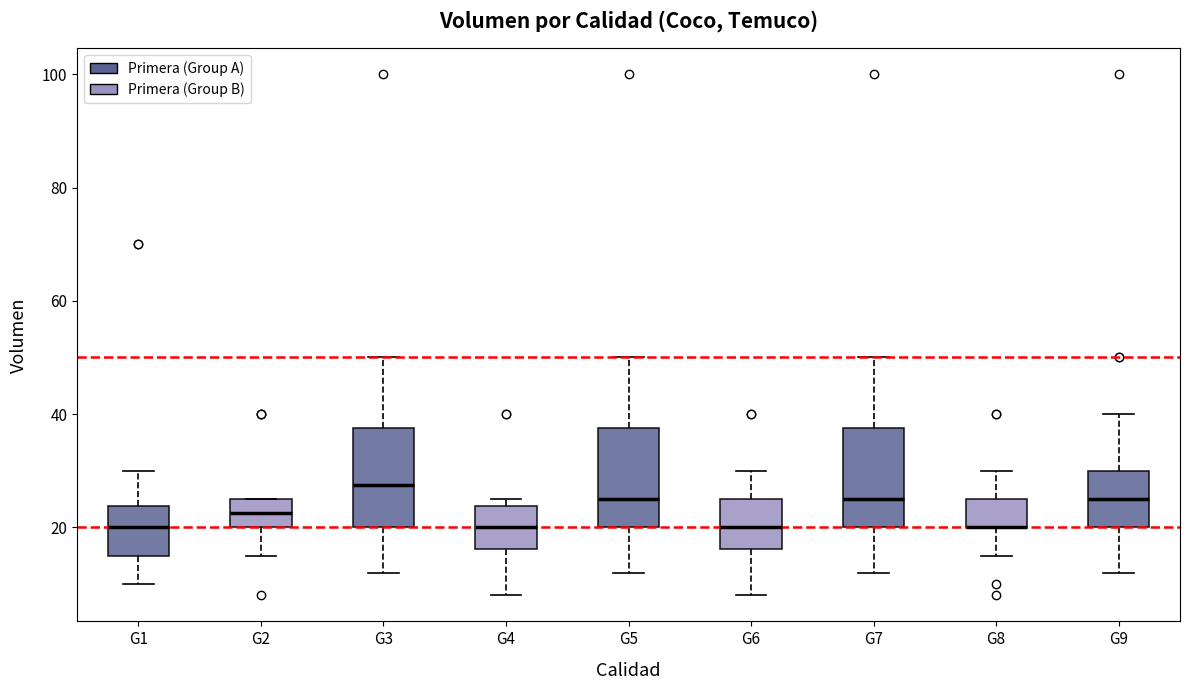

Where does the lower whisker of the box for G8 end on the y-axis? The values are not printed on the chart, so give them approximately, as read against the axis.

16